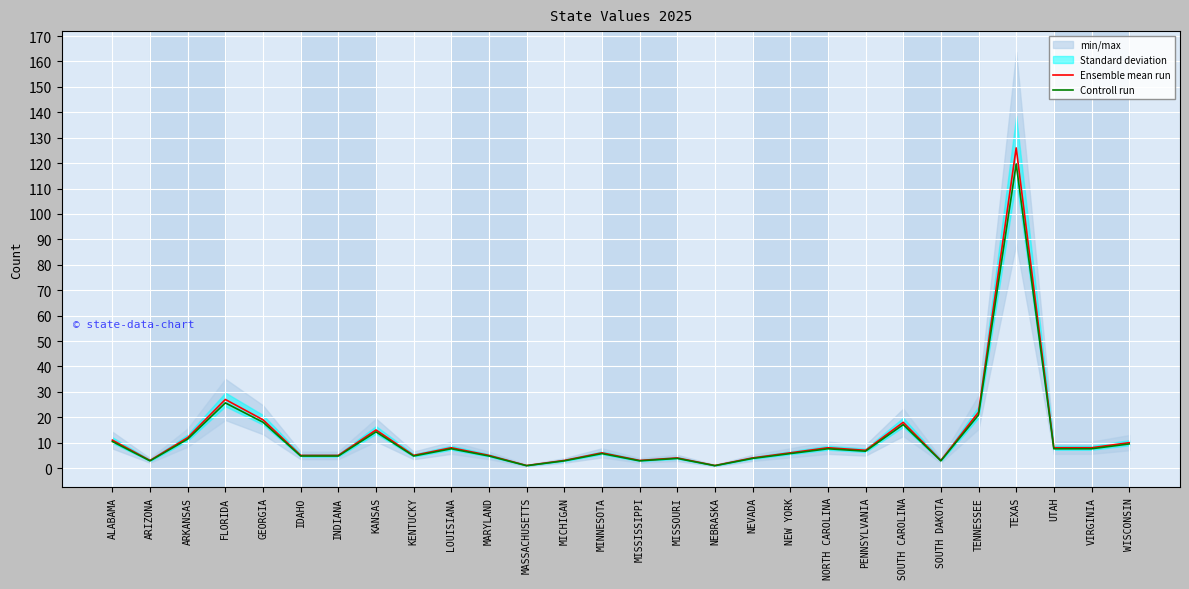

True or false: Ensemble mean run and Controll run cross at least once.

False